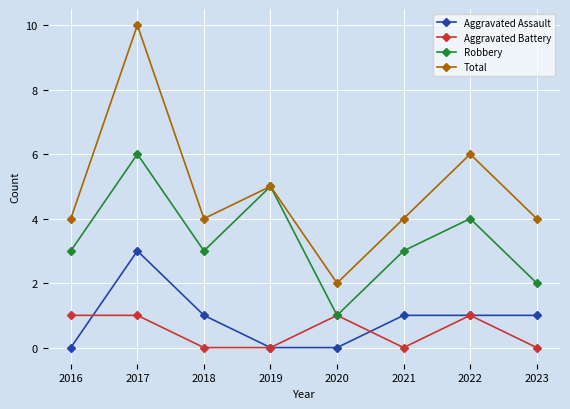

At 2018, list the series in order from smallest to largest.

Aggravated Battery, Aggravated Assault, Robbery, Total